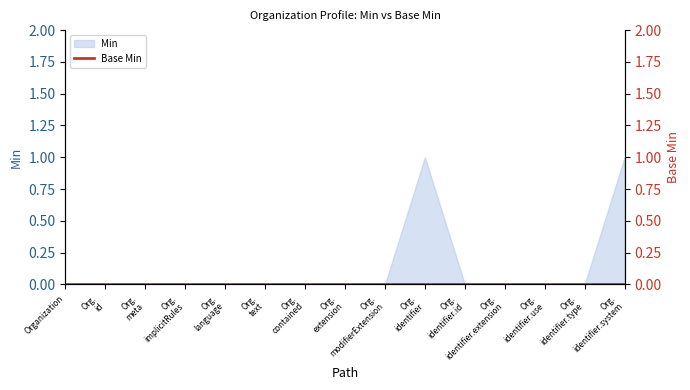

What is the label of the 14th point from the left?

Org. identifier.type